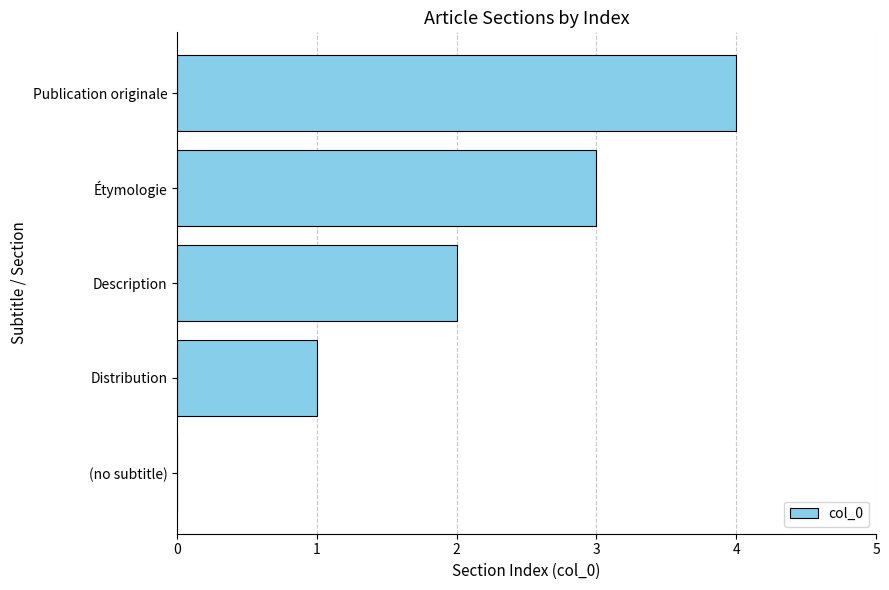

Approximately how many times larger is the value at Distribution compared to Description?

0.5